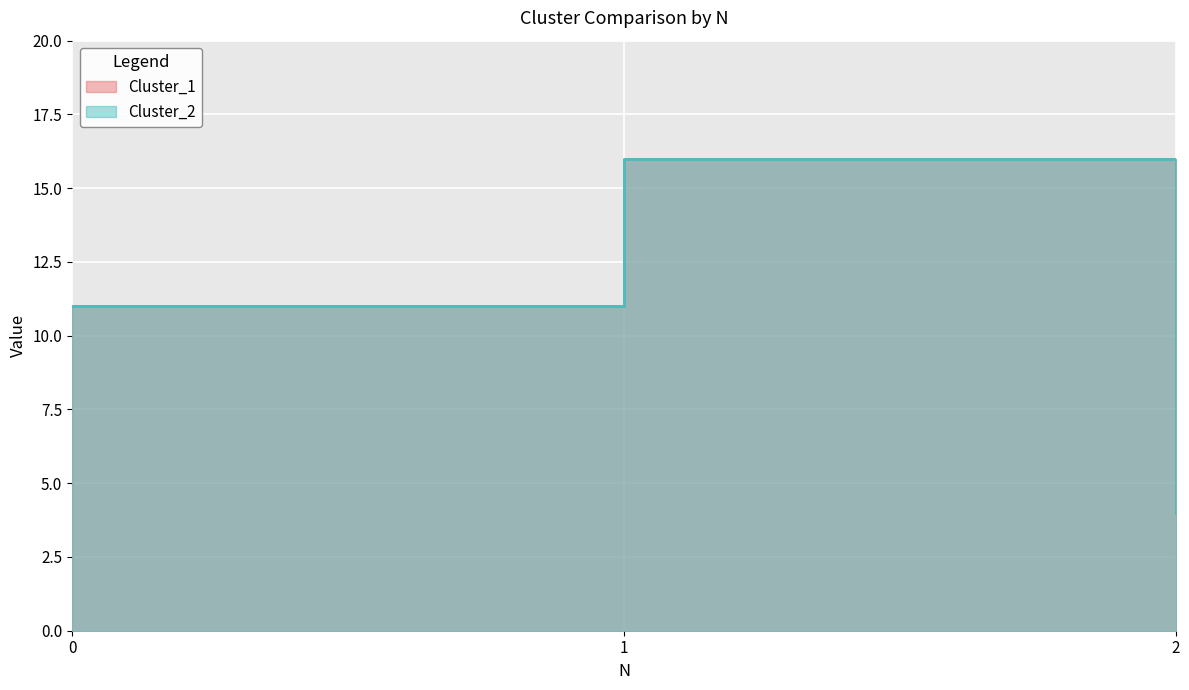

Reading left to right, extract all data points from this chart.

Cluster_1: 0=11	1=16	2=4
Cluster_2: 0=11	1=16	2=4